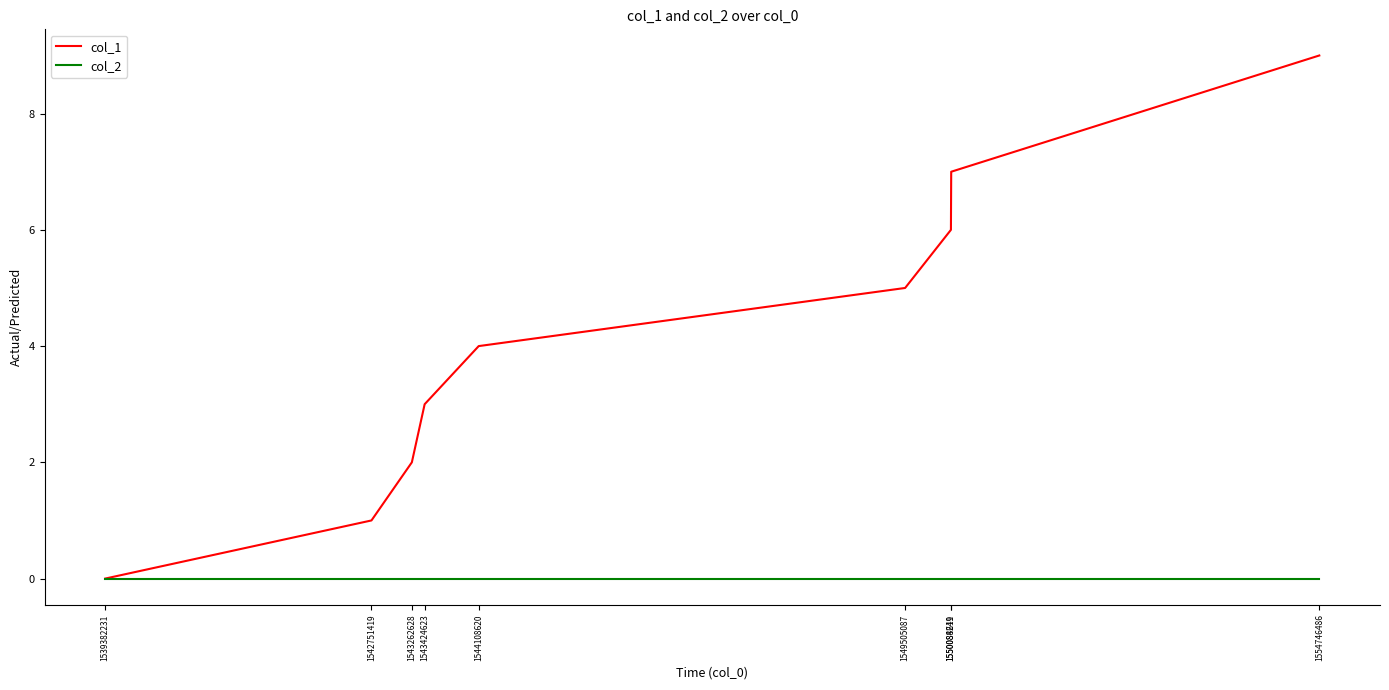

Reading left to right, list all the values displayed in this chart.

col_1: 1539382231=0	1542751419=1	1543262628=2	1543424623=3	1544108620=4	1549505087=5	1550084619=6	1550088241=7	1554746486=9
col_2: 1539382231=0	1542751419=0	1543262628=0	1543424623=0	1544108620=0	1549505087=0	1550084619=0	1550088241=0	1554746486=0